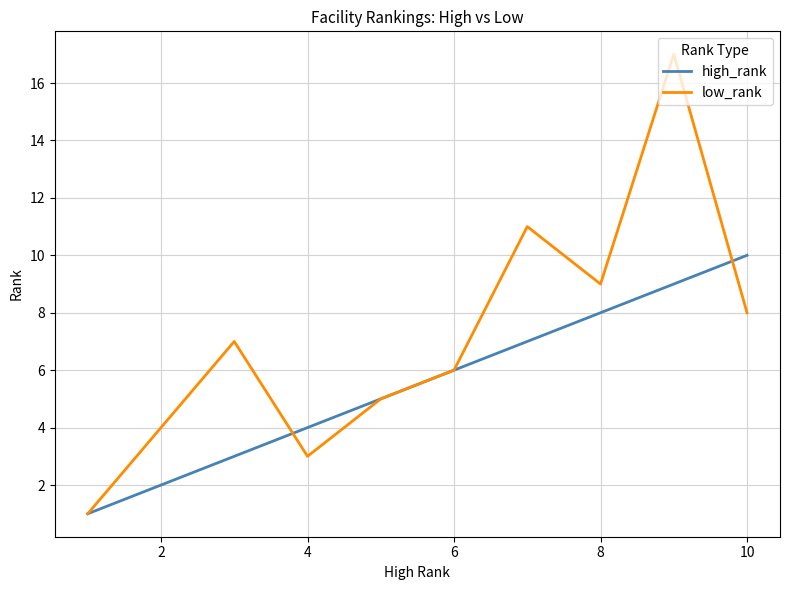

Which series has the widest spread of values?

low_rank